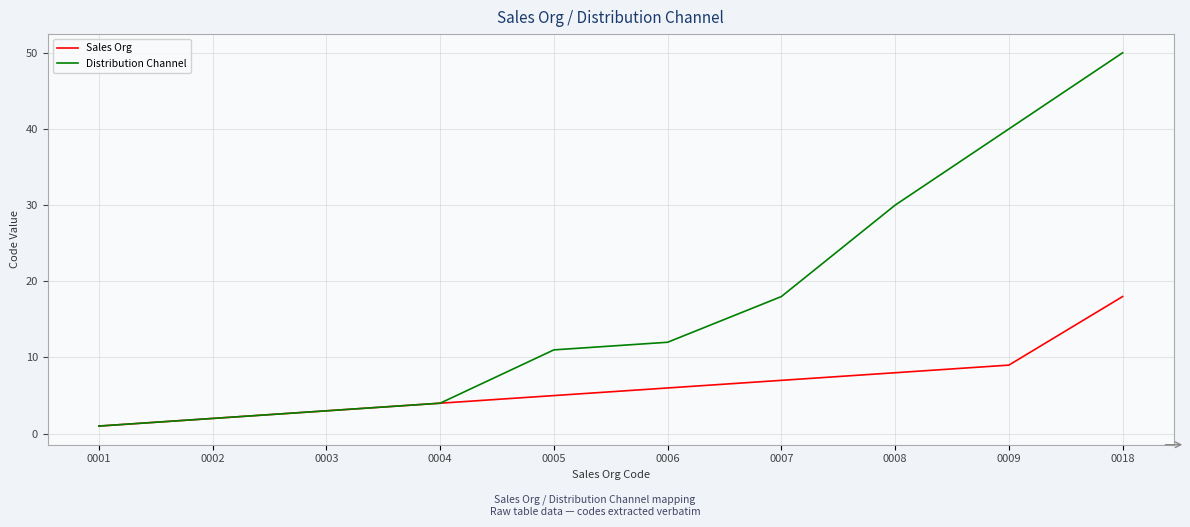

What is the lowest value of the Sales Org series?

1